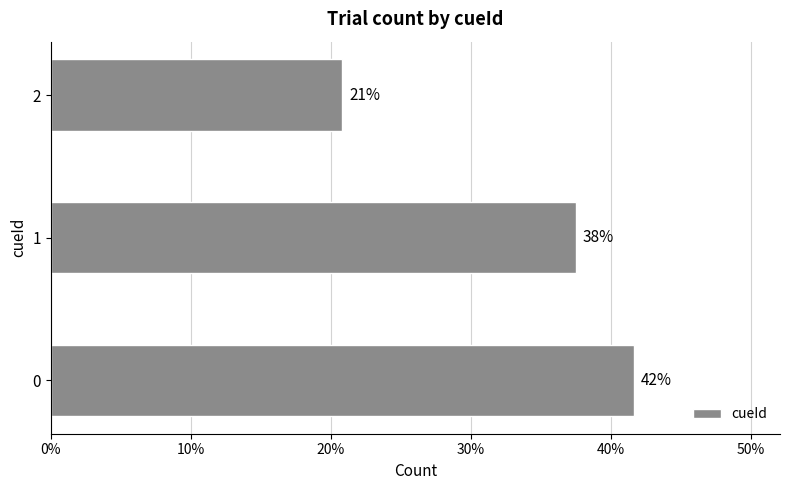

How many bars are there in total?

3